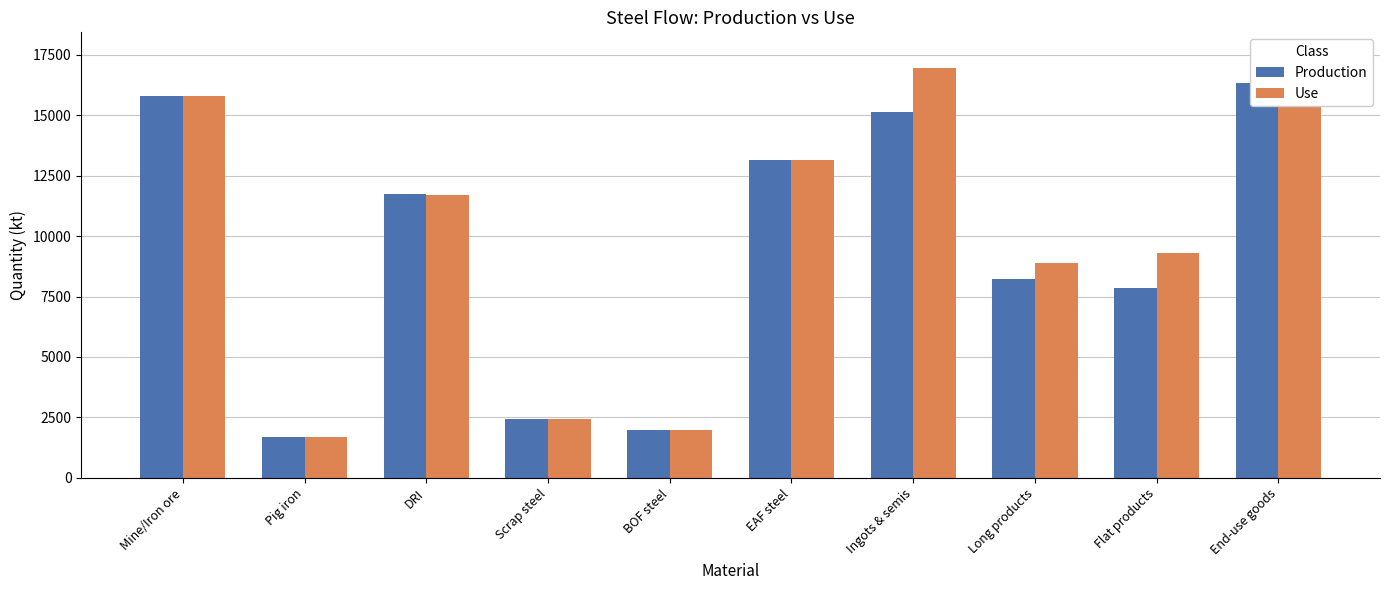

Reading right to left, transcribe all the data shown in this chart.

Production: 16346.9	7855.0	8237.9	15113.6	13140.8	1972.7	2432.7	11736.2	1673.4	15793.7
Use: 17548.7	9305.4	8876.8	16939.9	13140.8	1972.7	2454.3	11706.7	1673.4	15793.7